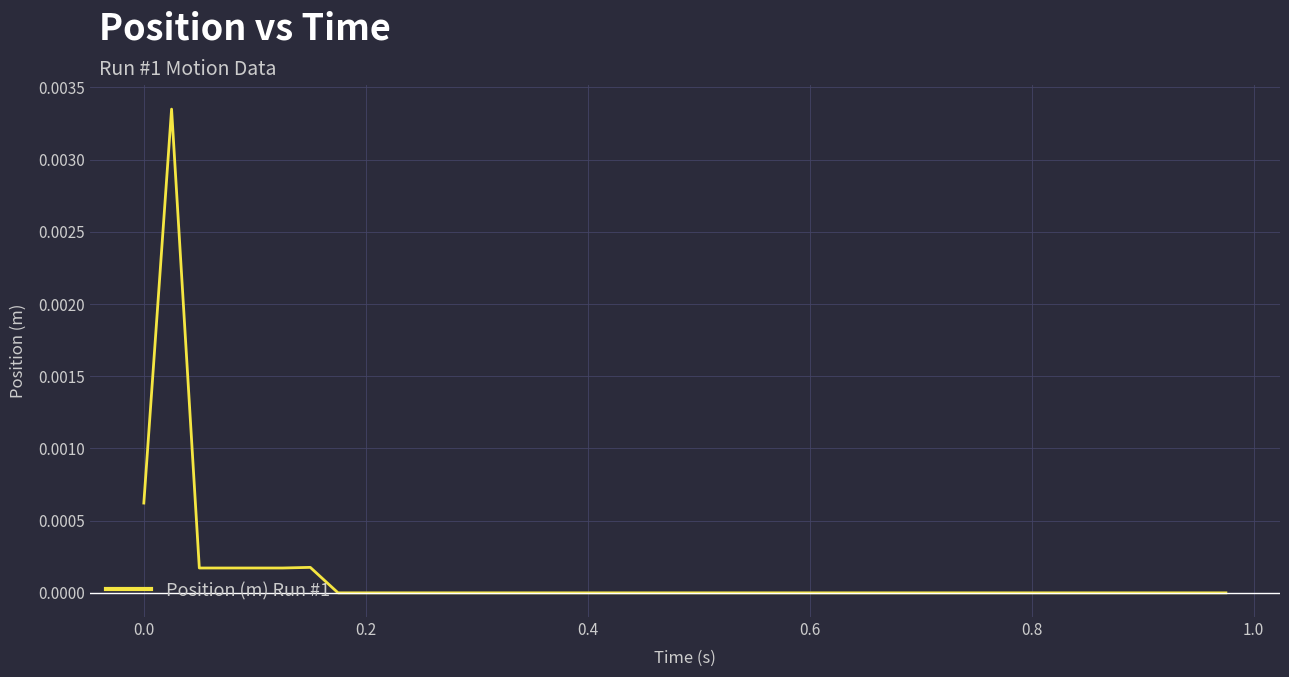

How many lines are shown in the chart?

1